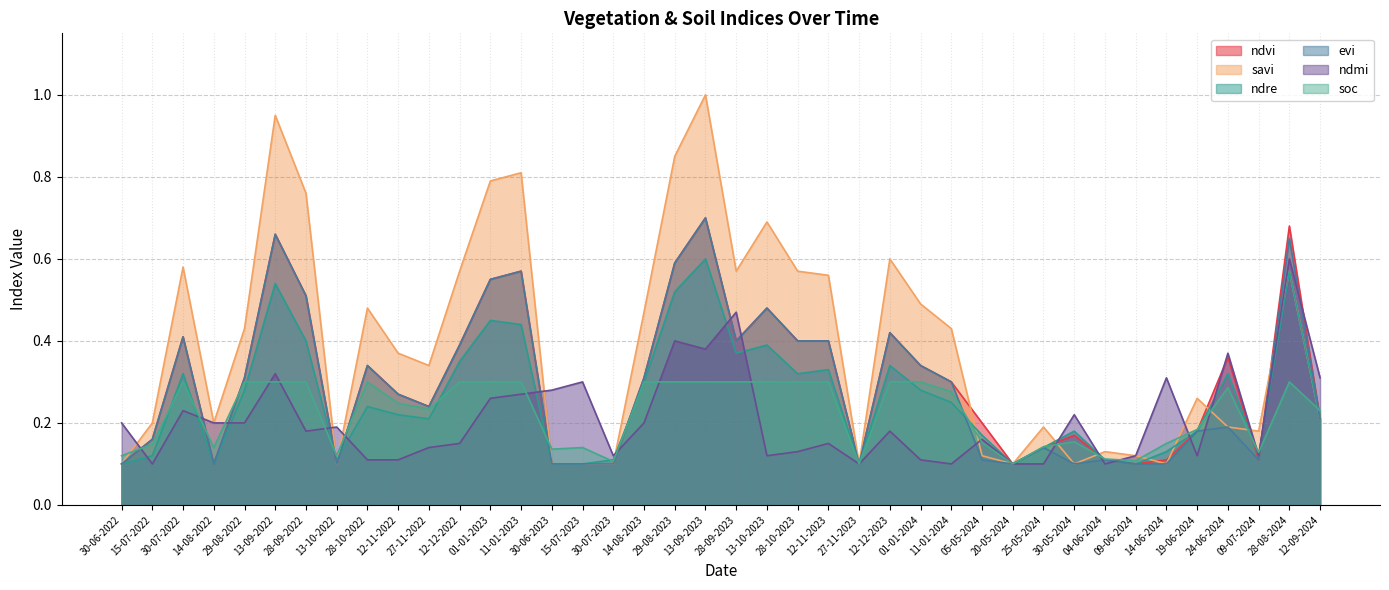

Is it true that evi equals 0.6 at 11-01-2023?

True